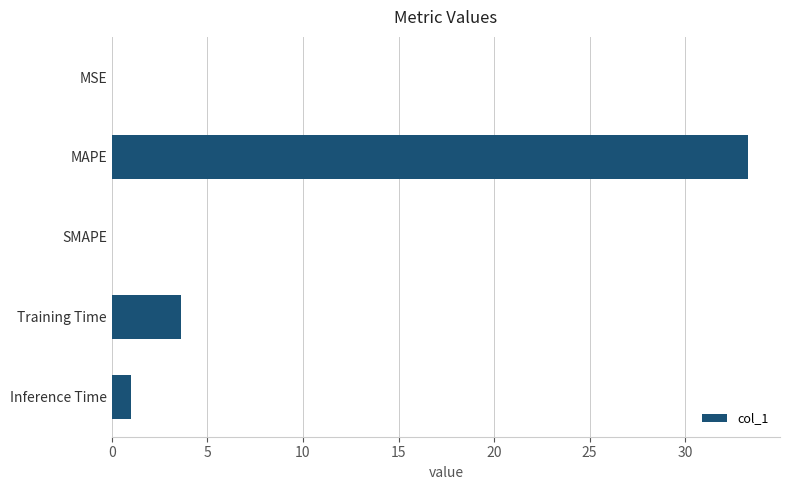

Where is the data nearest to the value 16?

Training Time